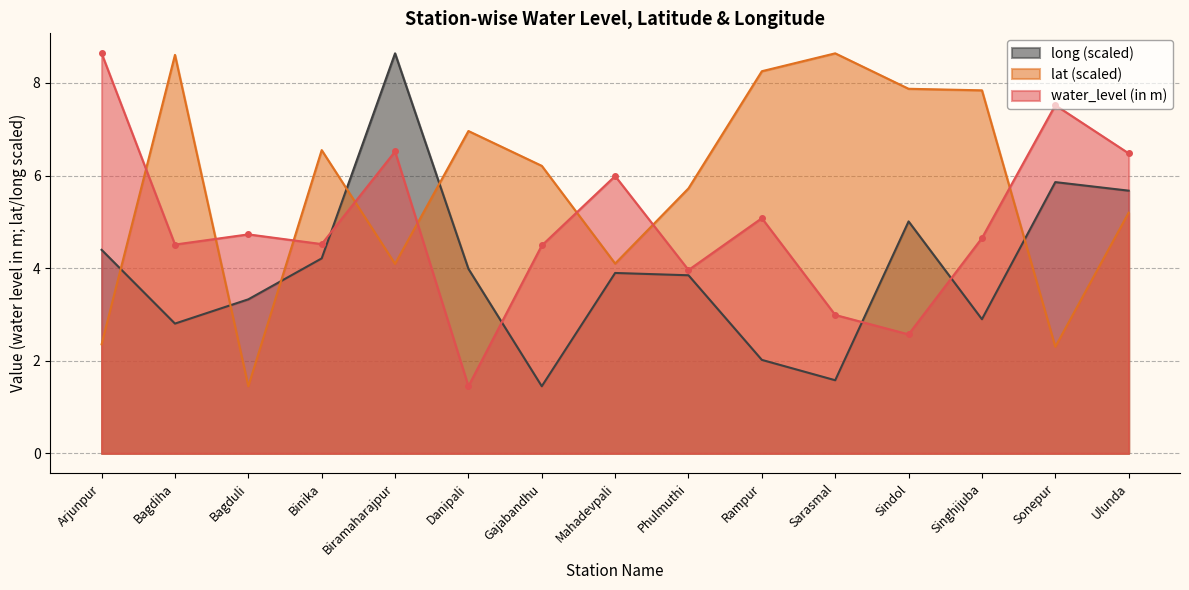

What is the label of the 11th point from the right?

Biramaharajpur